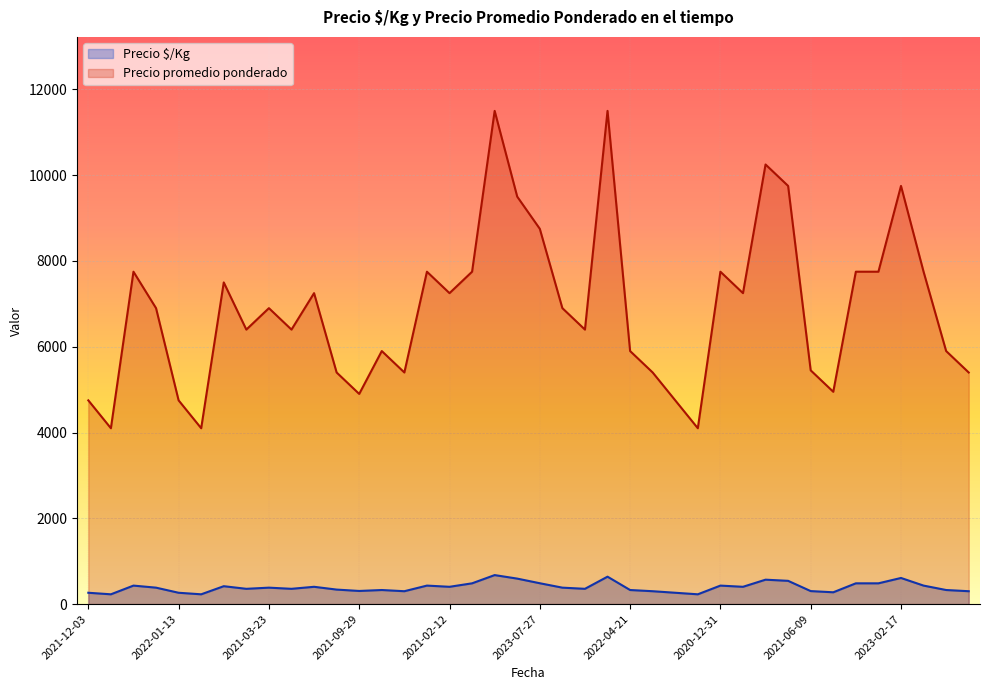

Reading left to right, extract all data points from this chart.

Precio $/Kg: 264	228	431	383	264	228	417	356	383	356	403	338	306	328	300	431	403	484	676	594	486	383	356	639	328	300	264	228	431	403	569	542	303	275	484	484	609	431	328	300
Precio promedio ponderado: 4750	4100	7750	6900	4750	4100	7500	6400	6900	6400	7250	5400	4900	5900	5400	7750	7250	7750	11500	9500	8750	6900	6400	11500	5900	5400	4750	4100	7750	7250	10250	9750	5450	4950	7750	7750	9750	7750	5900	5400